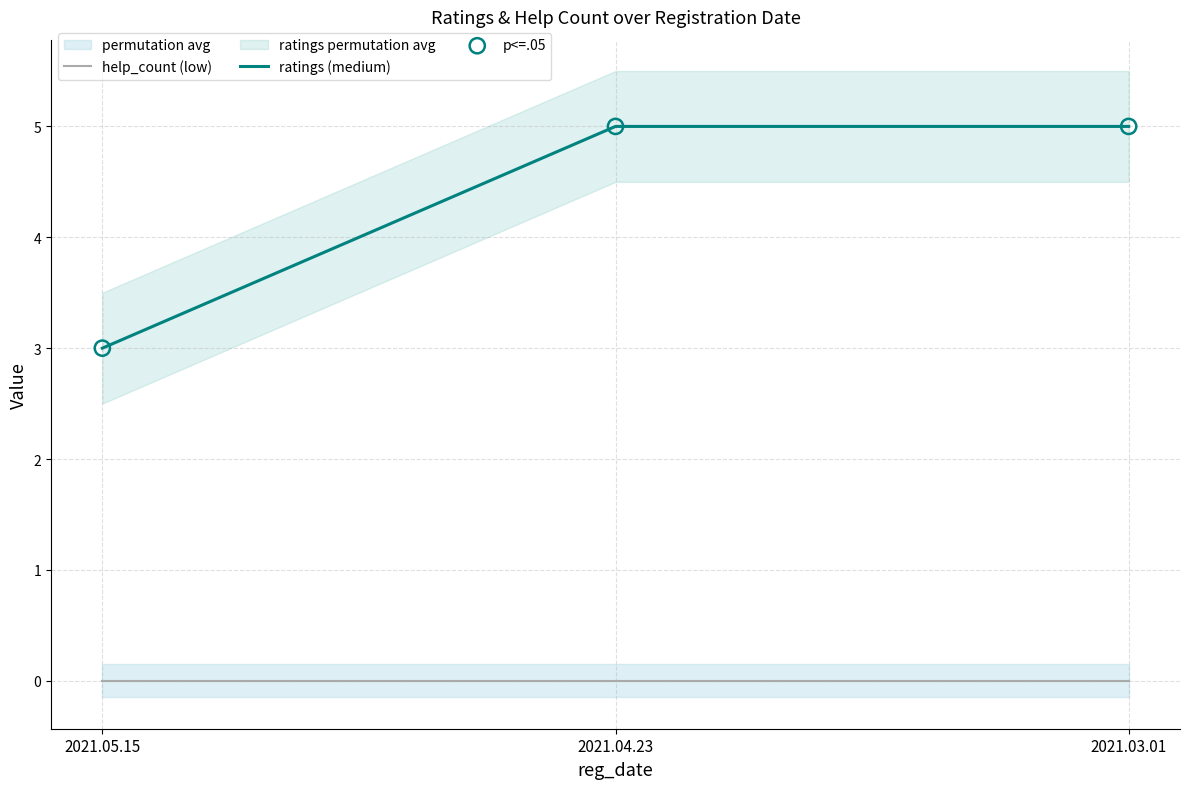

Which series contains the lowest Y value?

help_count (low)